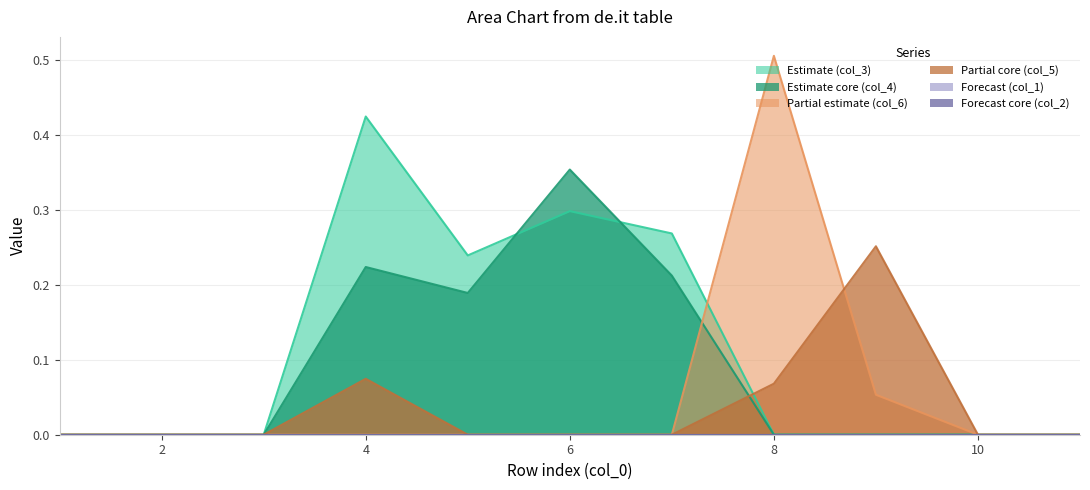

Does the chart have visible grid lines?

Yes